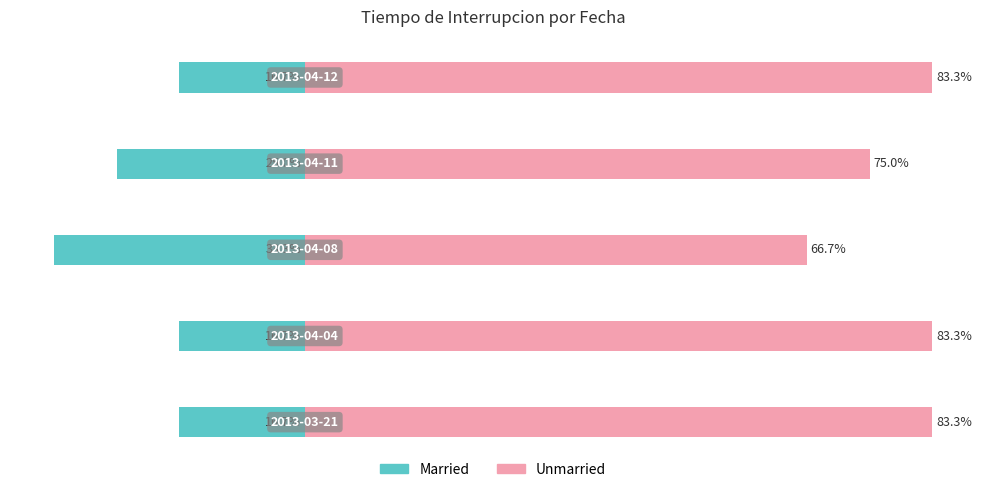

List the series in order of their peak value, highest first.

Unmarried, Married